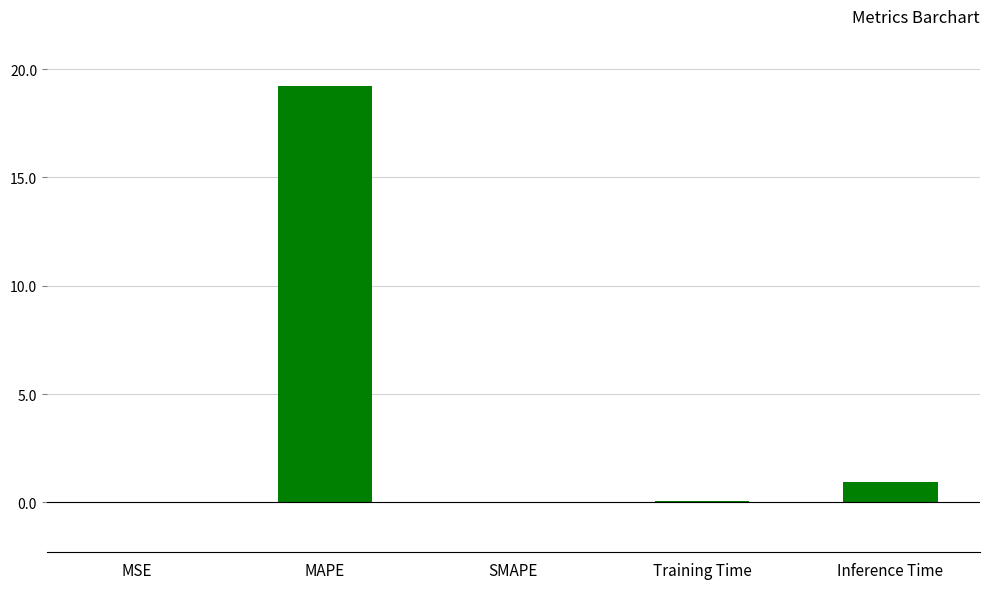

Which has a higher value, MAPE or MSE?

MAPE